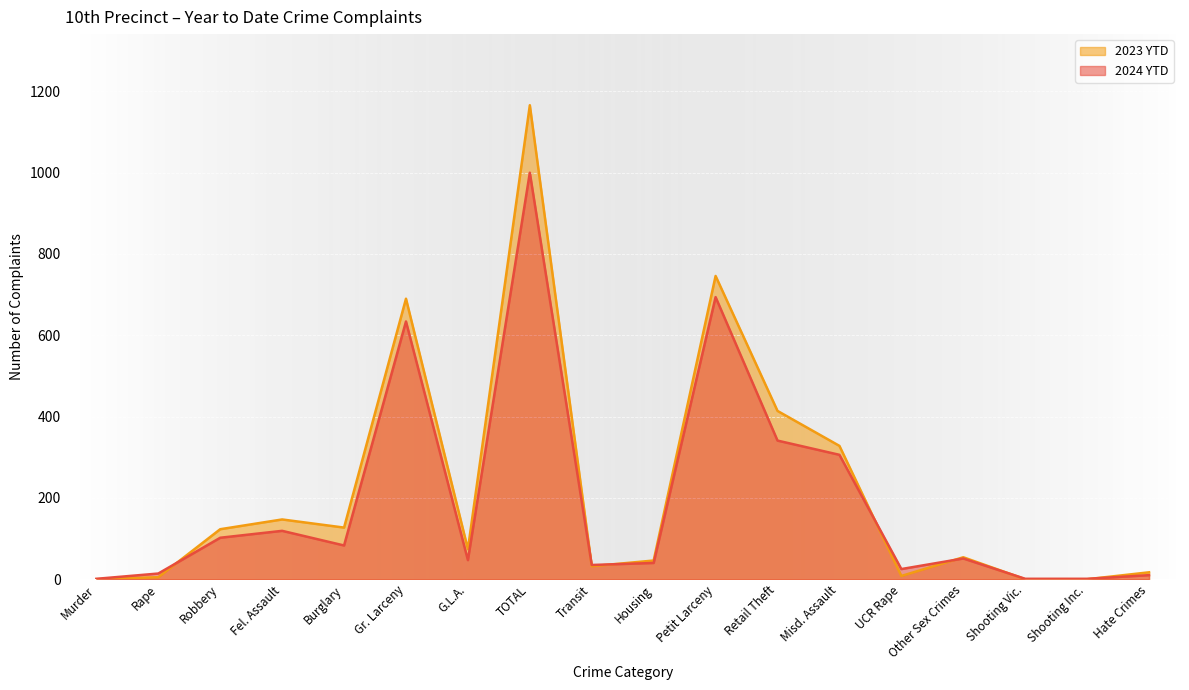

Count the number of data series in this chart.

2